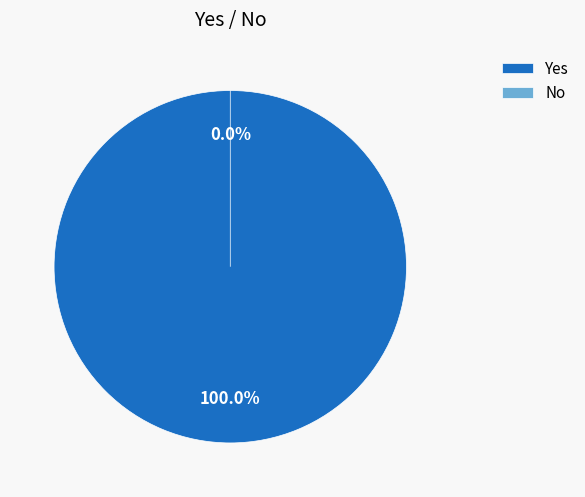

Between No and Yes, which is larger?

Yes